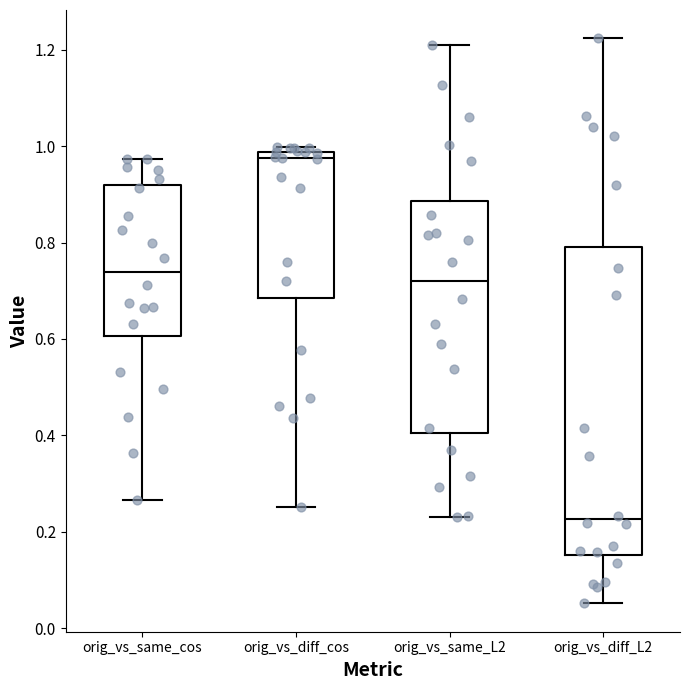

Reading left to right, transcribe this box plot: for each box, give where its median line is, the range the box spans, and where its two whiskers end, as read against the y-axis. The values are not printed on the chart, so give them approximately, as read against the axis.

orig_vs_same_cos: median 0.74, box 0.60 to 0.92, whiskers 0.26 to 0.98
orig_vs_diff_cos: median 0.98 (just below the box's upper edge), box 0.68 to 0.98, whiskers 0.26 to 1.00
orig_vs_same_L2: median 0.72, box 0.40 to 0.88, whiskers 0.24 to 1.22
orig_vs_diff_L2: median 0.22, box 0.16 to 0.80, whiskers 0.06 to 1.22